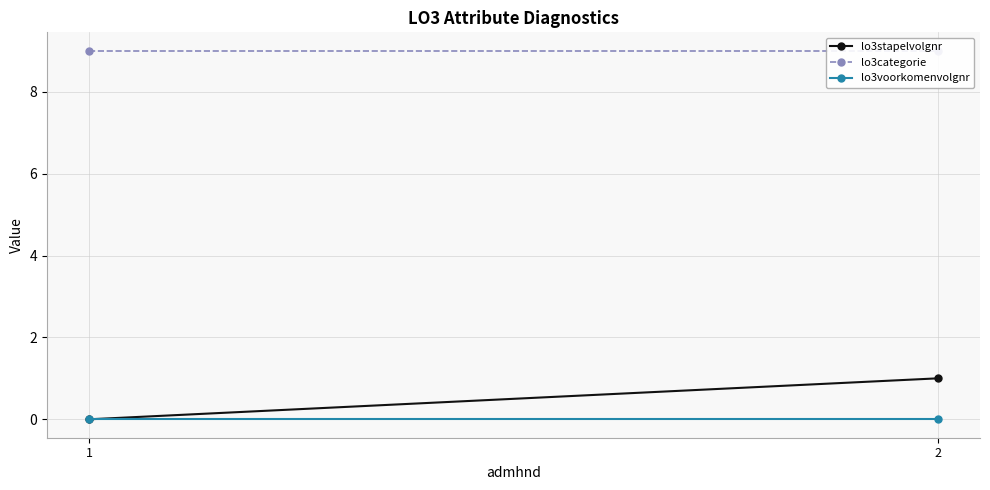

What is the difference between the maximum and minimum values in the lo3stapelvolgnr series?

1